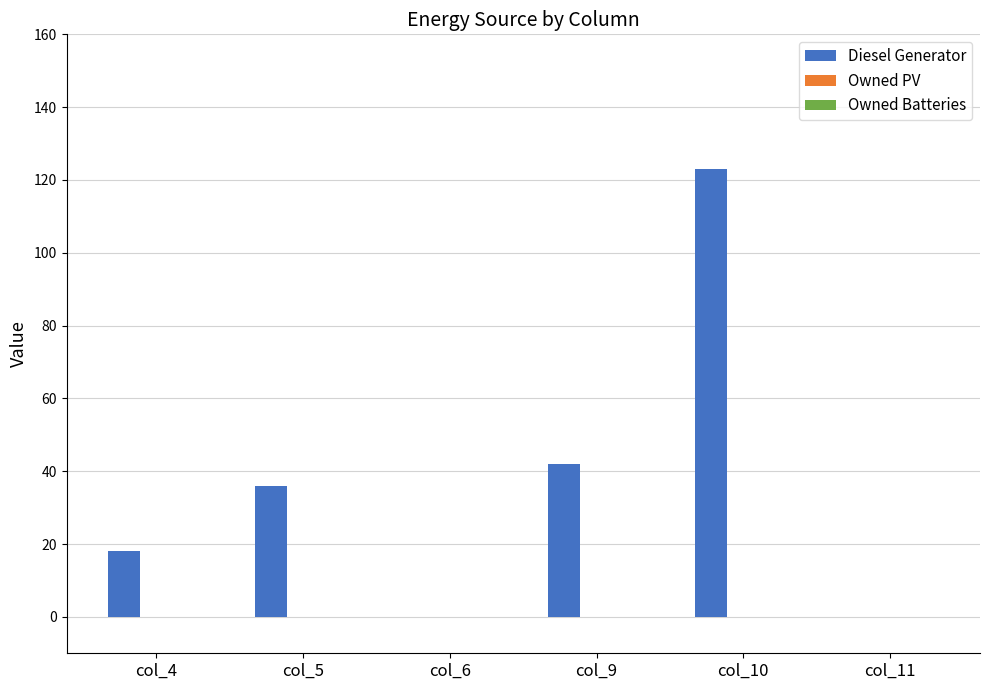

Reading left to right, extract all data points from this chart.

col_4=18	col_5=36	col_6=0	col_9=42	col_10=123	col_11=0